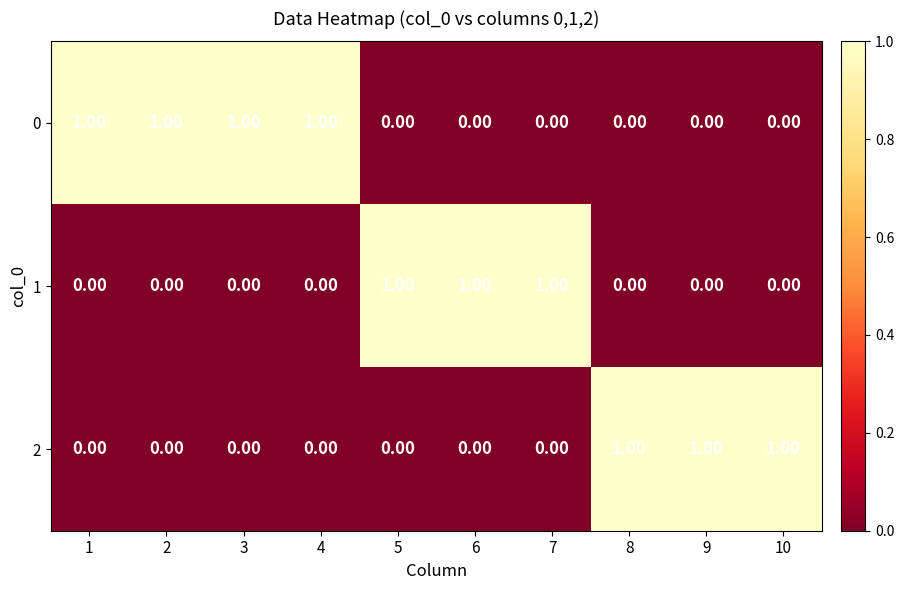

At how many categories does at least one series exceed 0?

10